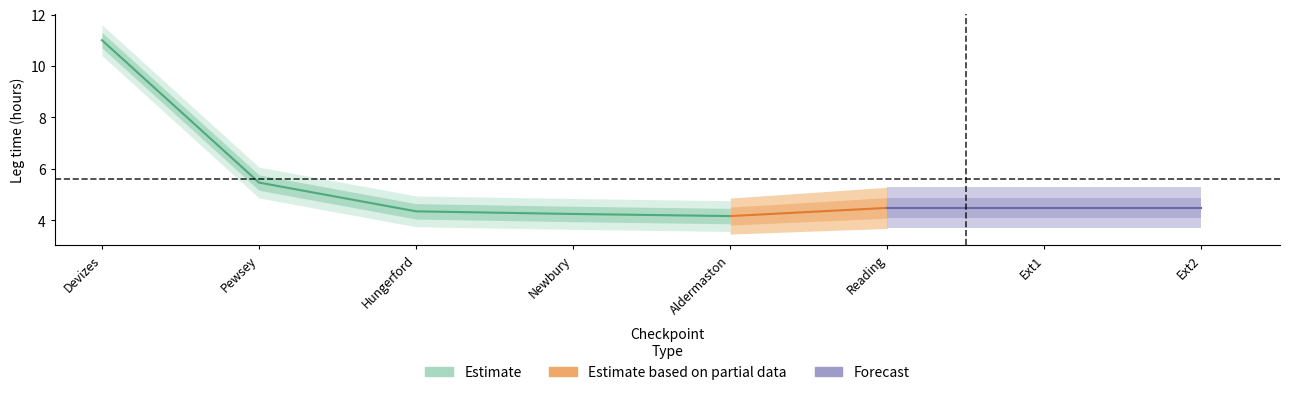

Where does the Boat 303 series first go above 11?

Devizes